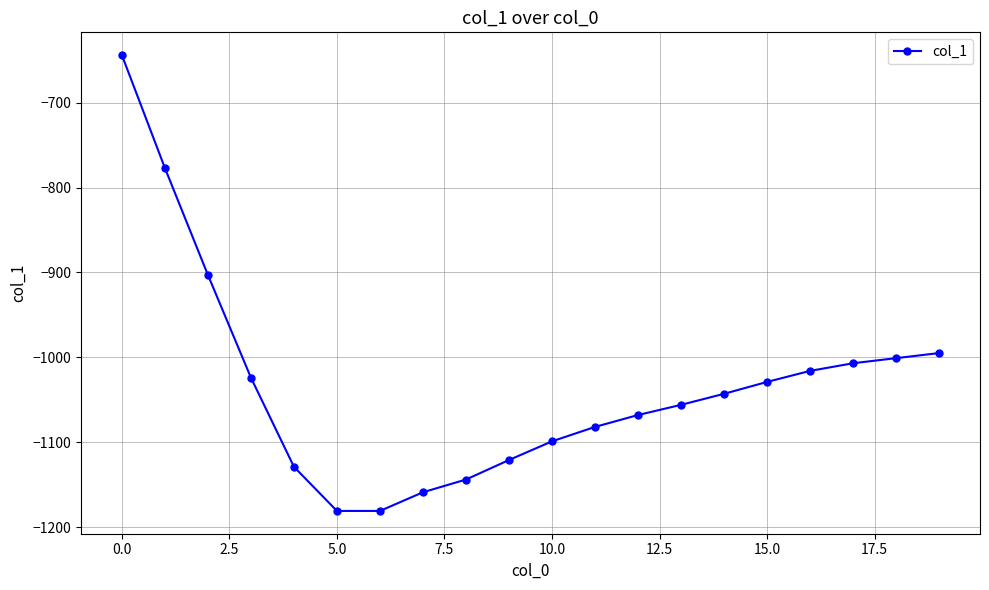

What is the smallest value displayed?

-1181